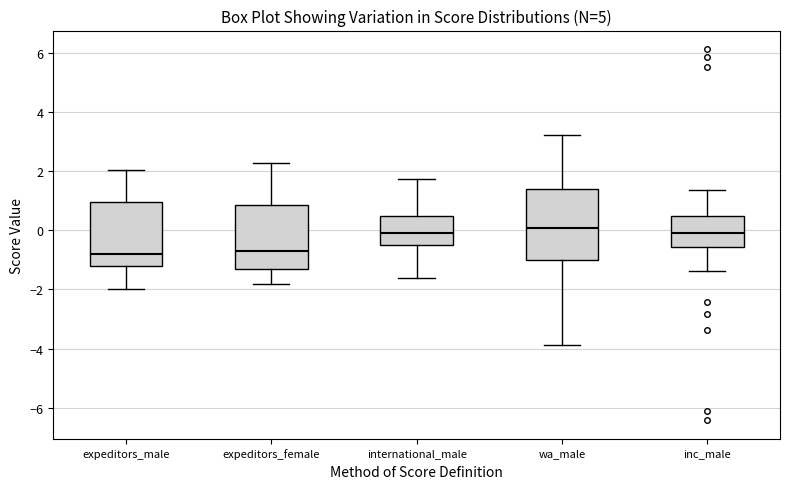

Reading left to right, read every box against the y-axis: the position of its median line, the range the box covers, and the ends of its whiskers. The values are not printed on the chart, so give them approximately, as read against the axis.

expeditors_male: median -0.8, box -1.2 to 1.0, whiskers -2.0 to 2.0
expeditors_female: median -0.6, box -1.4 to 0.8, whiskers -1.8 to 2.2
international_male: median 0.0, box -0.6 to 0.4, whiskers -1.6 to 1.8
wa_male: median 0.0, box -1.0 to 1.4, whiskers -3.8 to 3.2
inc_male: median -0.2, box -0.6 to 0.4, whiskers -1.4 to 1.4